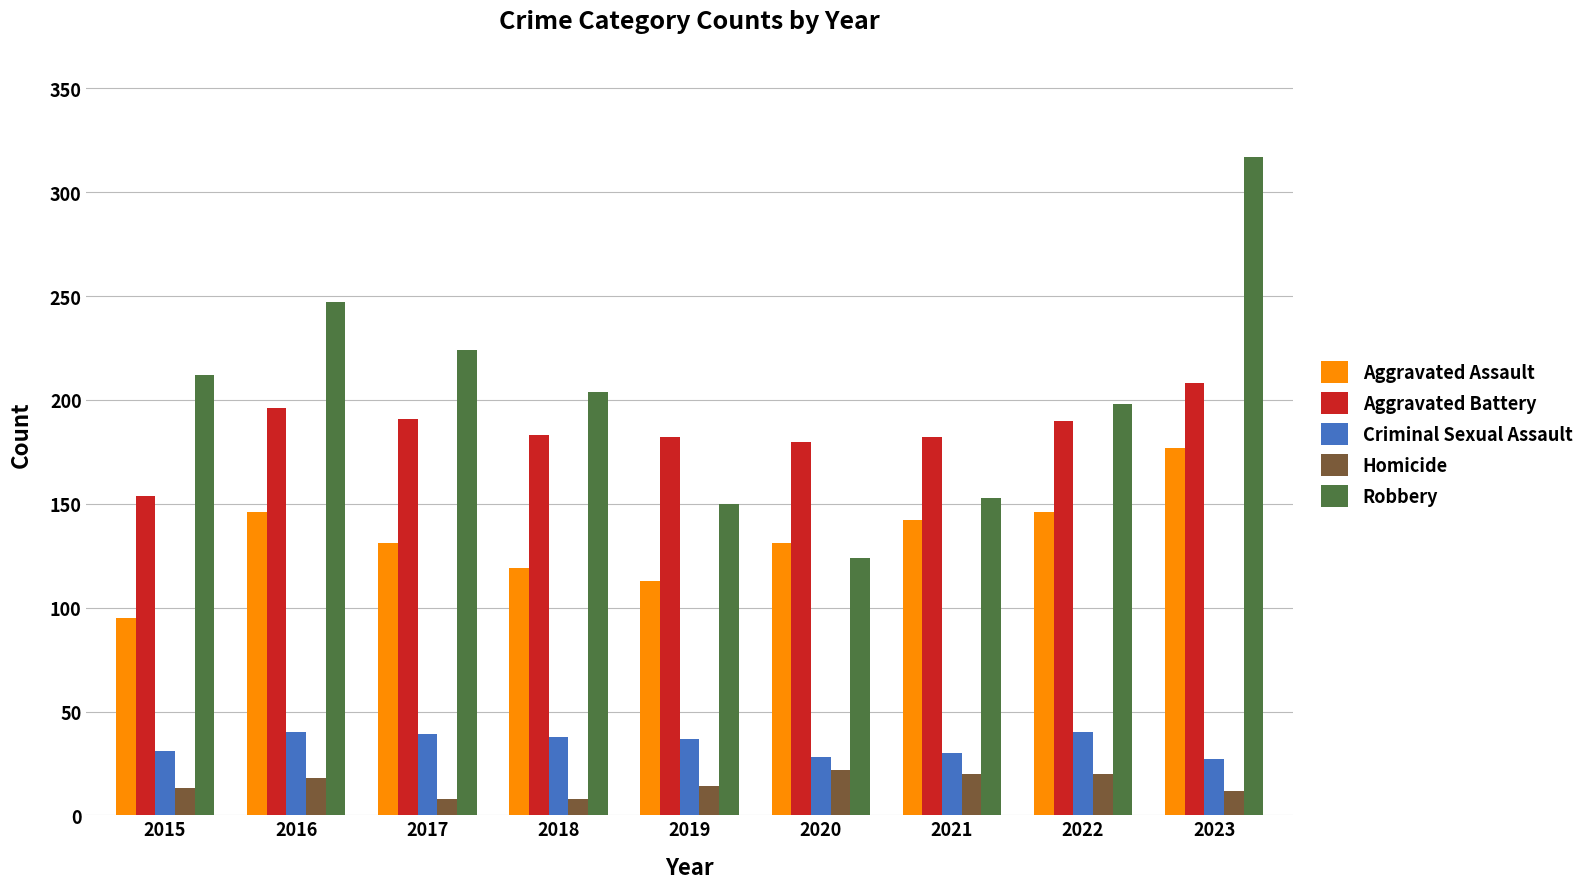

Rank the series by their maximum value, from highest to lowest.

Robbery, Aggravated Battery, Aggravated Assault, Criminal Sexual Assault, Homicide